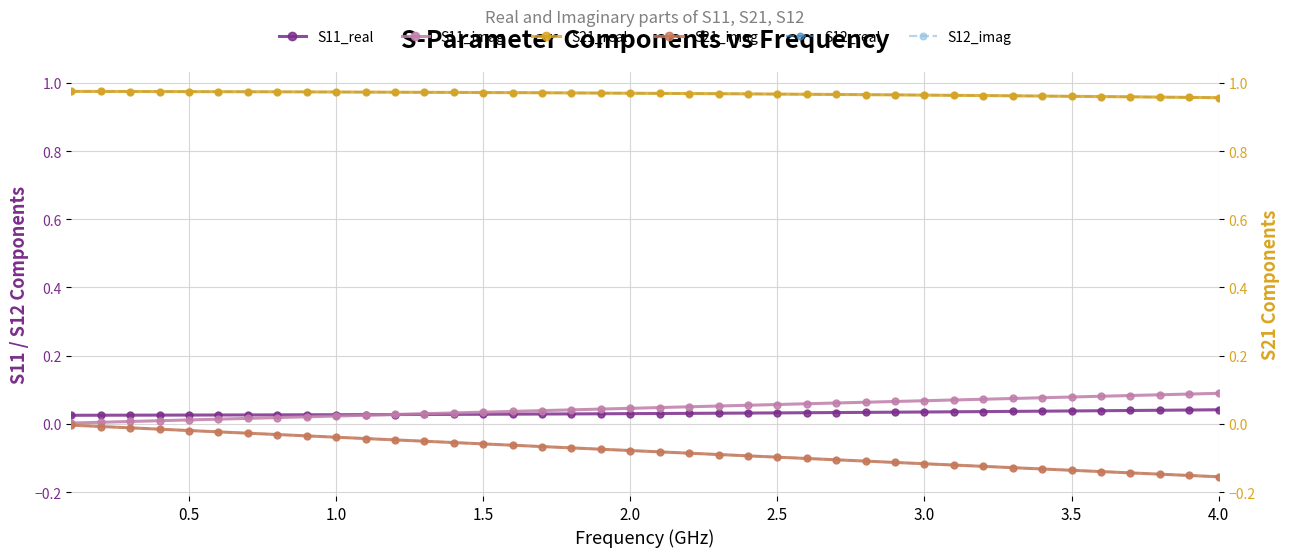

How many lines are shown in the chart?

6